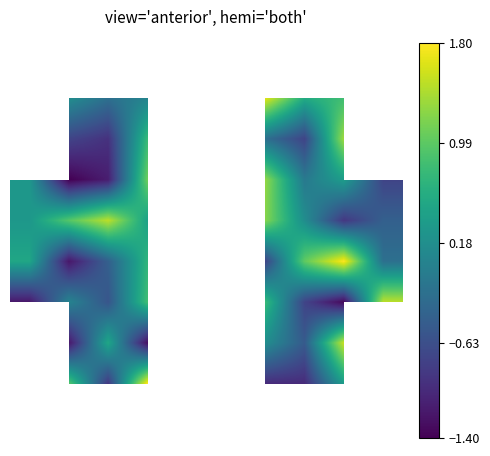

What is the smallest value displayed?

-1.4